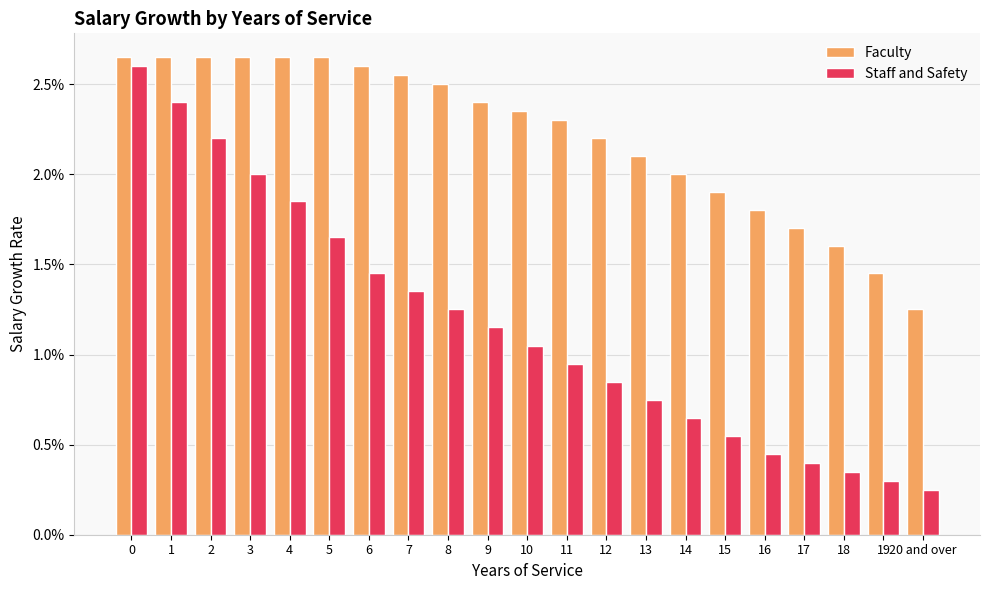

Does the chart contain any negative values?

No